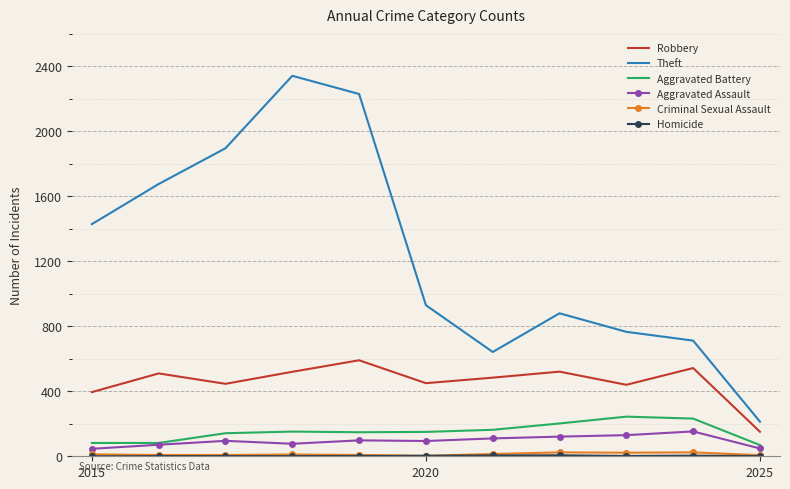

Which series has the largest range (max minus min)?

Theft